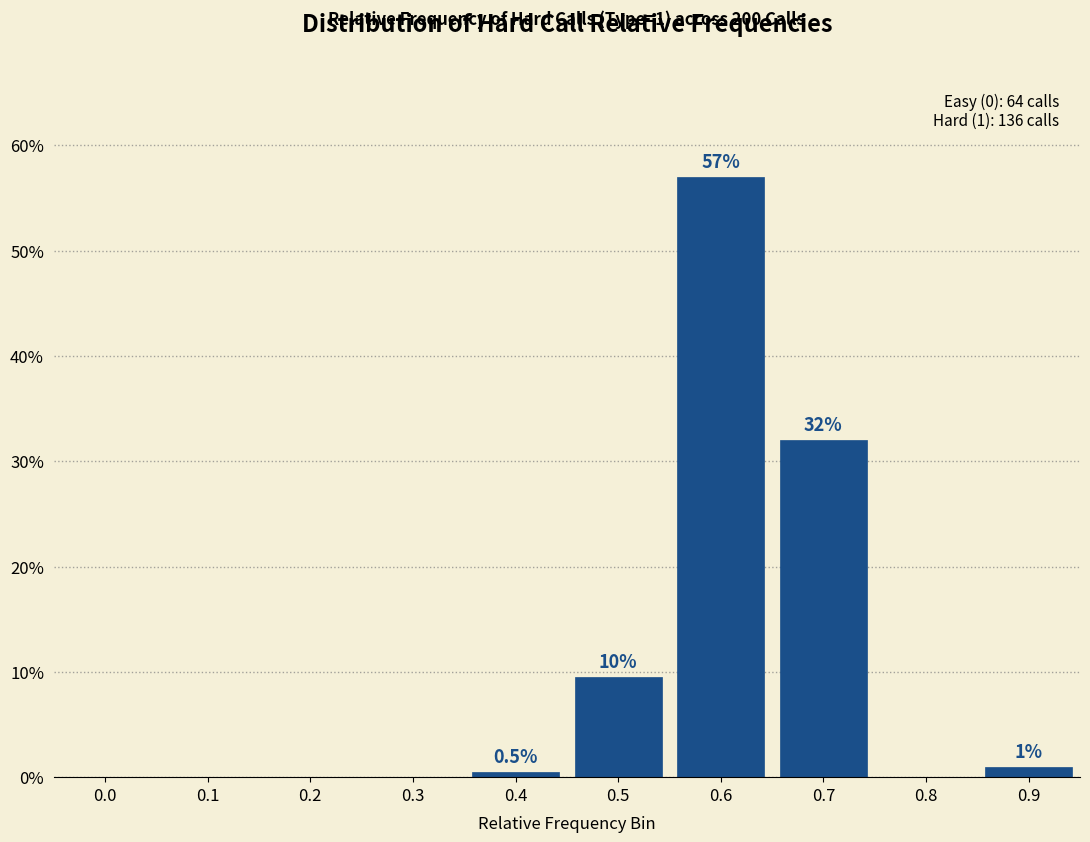

Reading left to right, transcribe all the data shown in this chart.

0.0=0.0	0.1=0.0	0.2=0.0	0.3=0.0	0.4=0.5	0.5=9.5	0.6=57.0	0.7=32.0	0.8=0.0	0.9=1.0